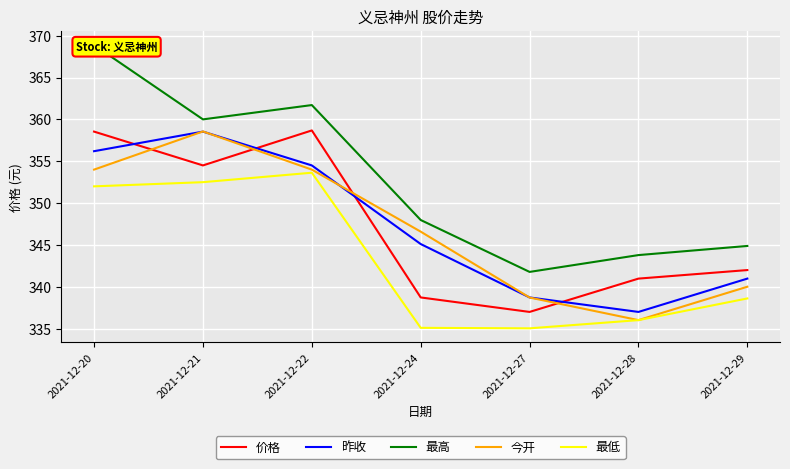

What is the difference between the 今开 values at 2021-12-29 and 2021-12-28?

4.0